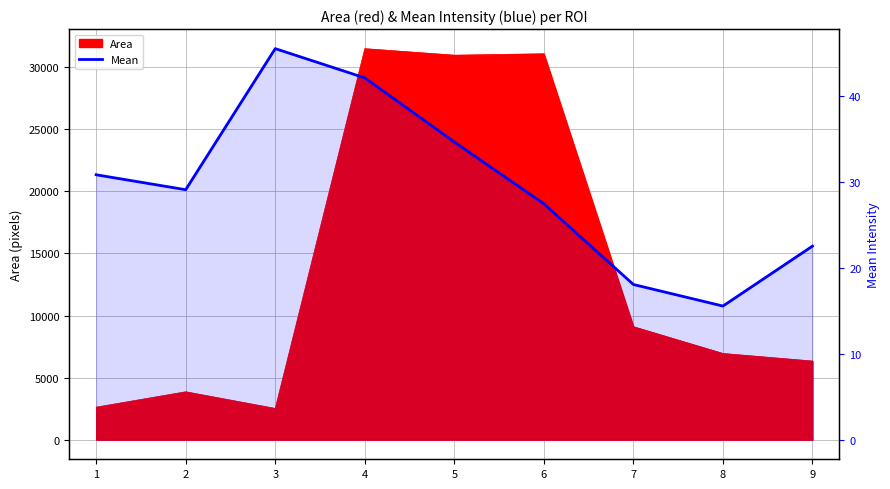

What is the value of the 4th point from the left?

42.1